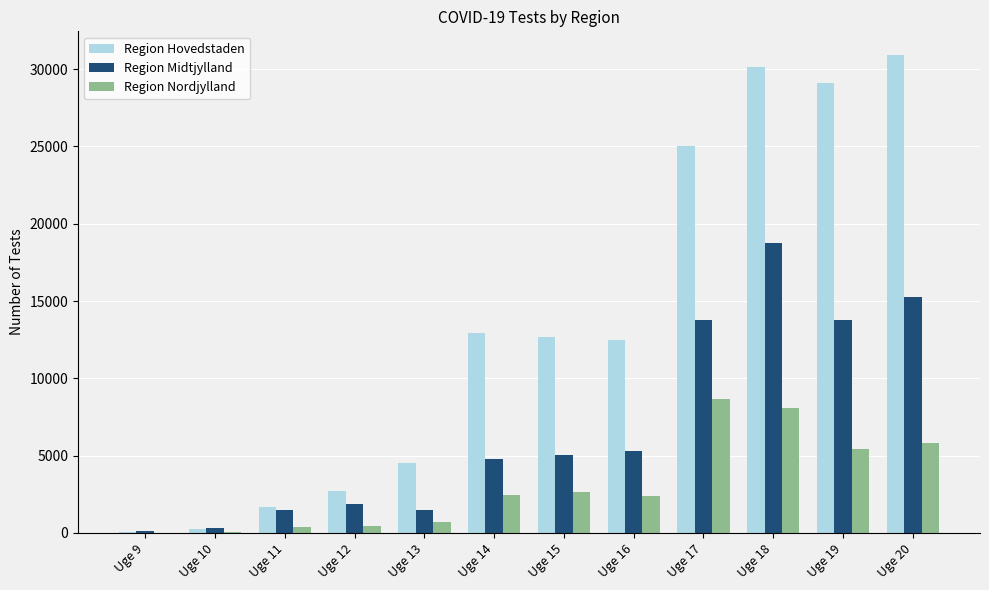

What is the sum of all Region Nordjylland values?

37095